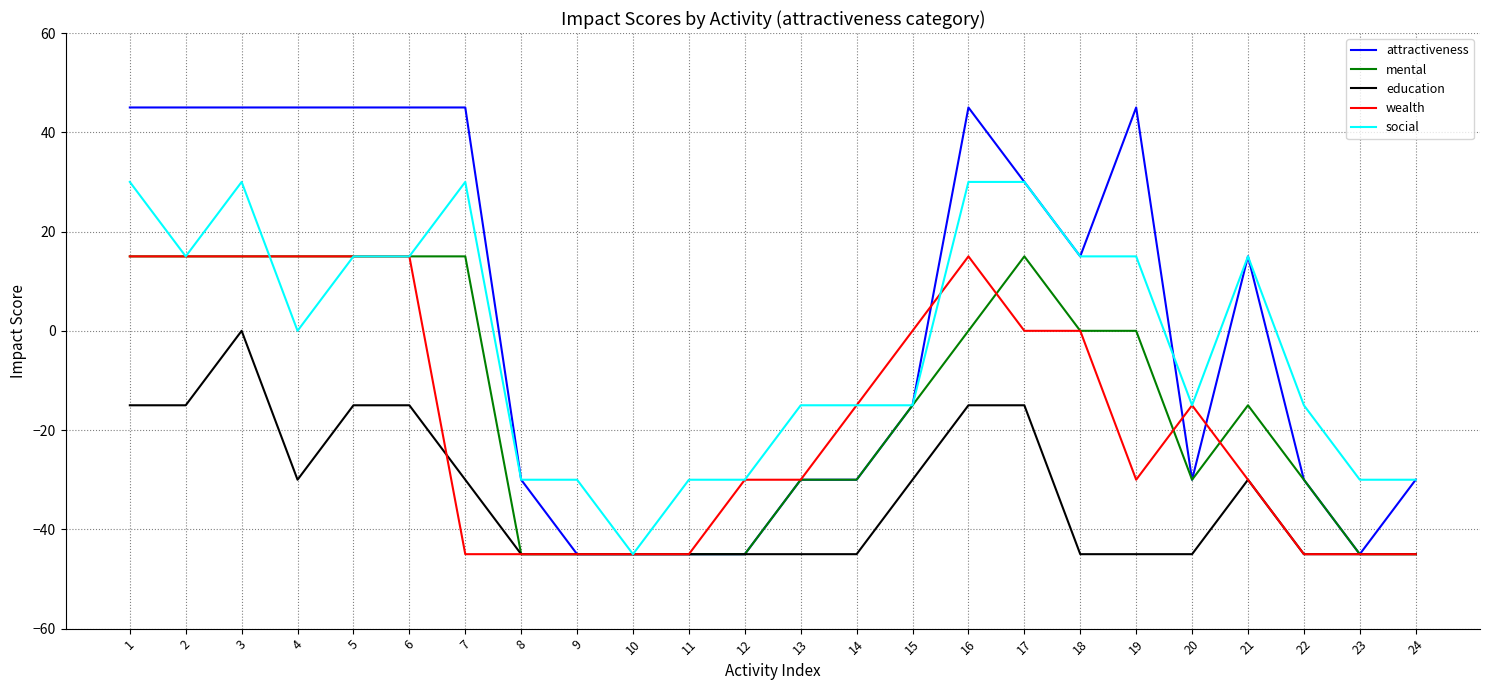

Between 5 and 9, which series saw the biggest shift?

attractiveness